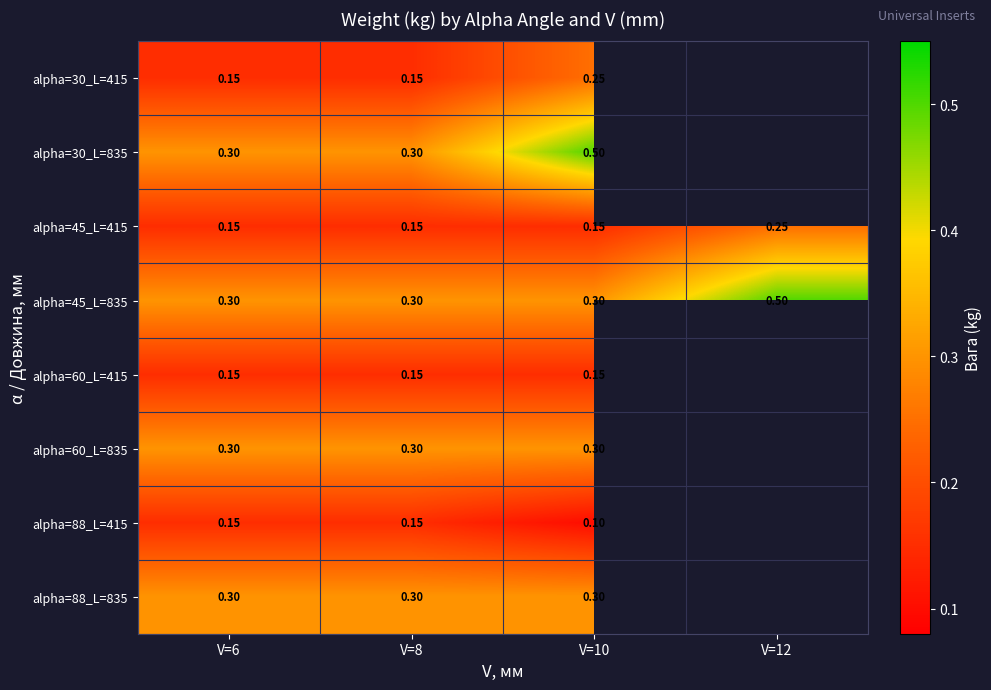

At how many categories does at least one series exceed 0?

4